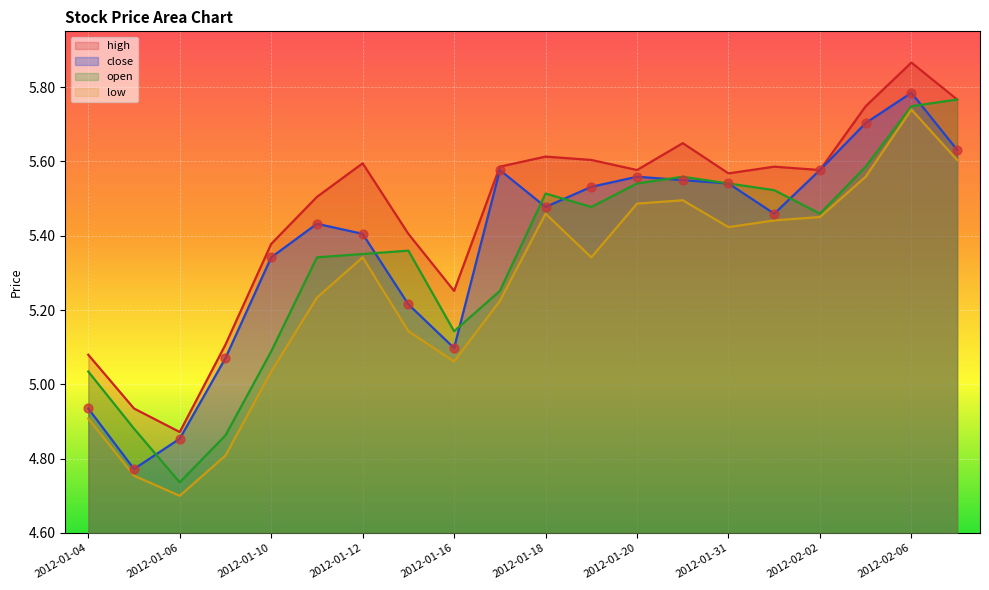

Which series has the largest Y range (max minus min)?

low